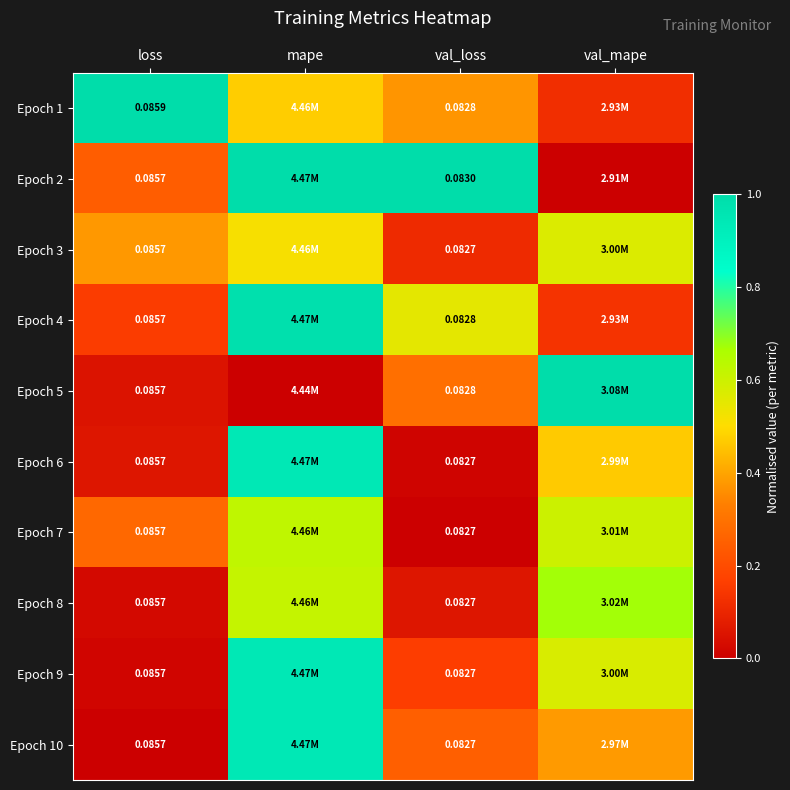

Is the value of Epoch 9 at loss greater than the value of Epoch 6 at val_loss?

Yes